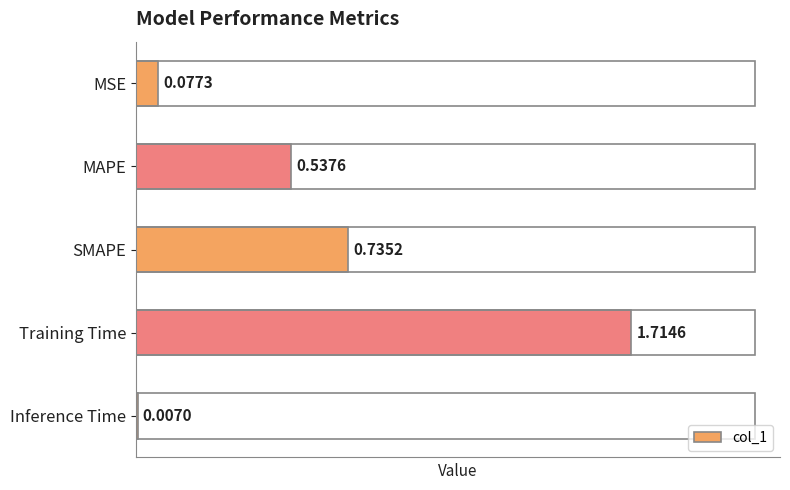

At which label is the value closest to 0?

Inference Time